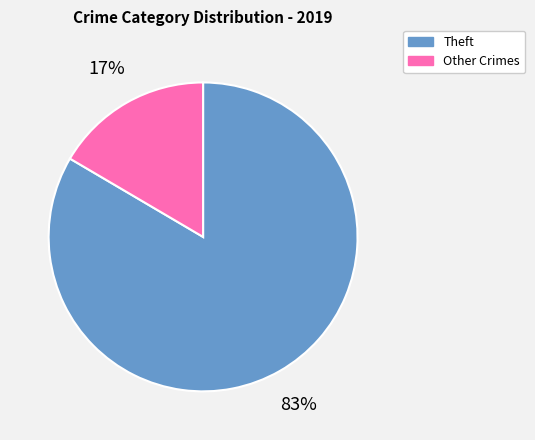

To the nearest percent, what is the average slice percentage?

50%